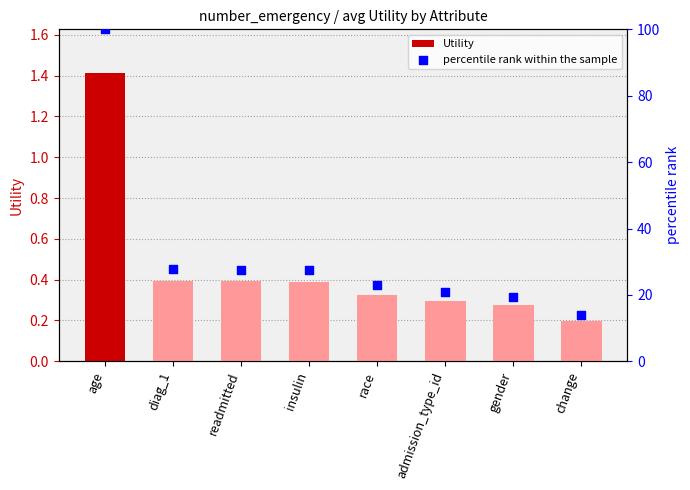

Which series has the largest Y range (max minus min)?

percentile rank within the sample